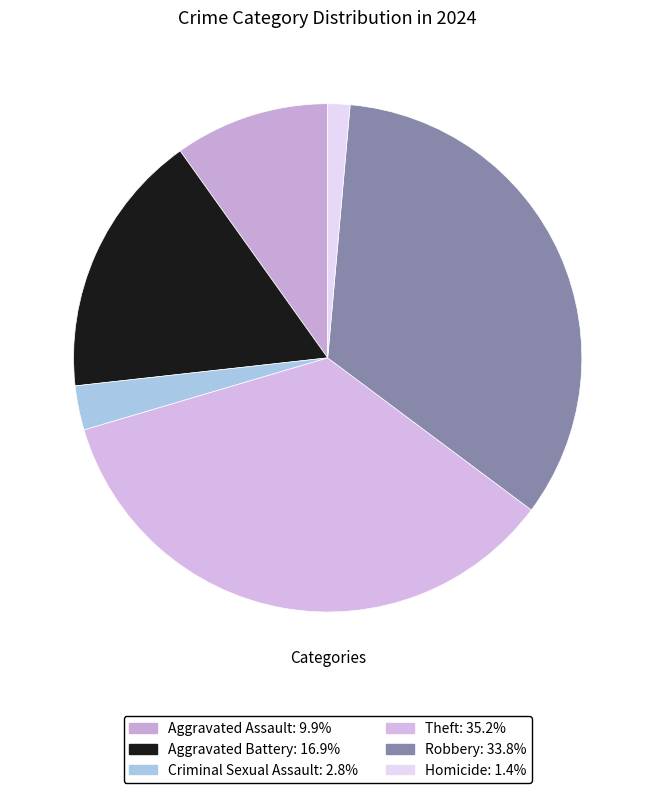

What is the ratio of the value at Robbery to the value at Criminal Sexual Assault?

12.0